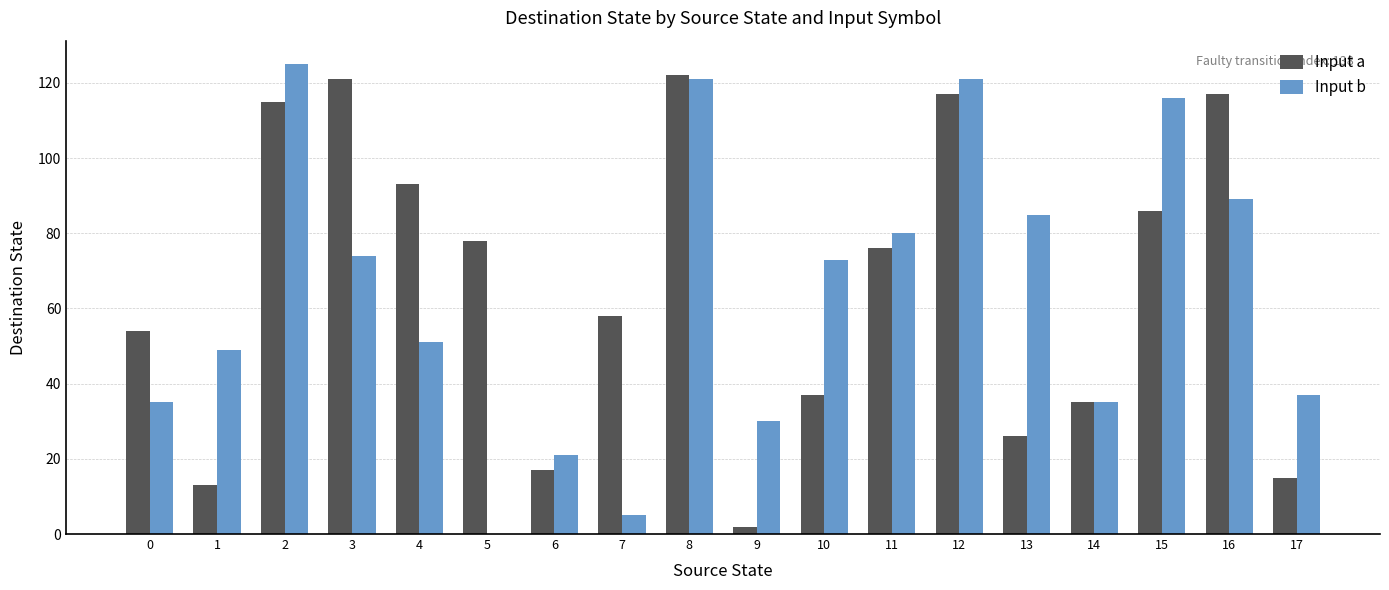

What is the greatest value displayed?

125